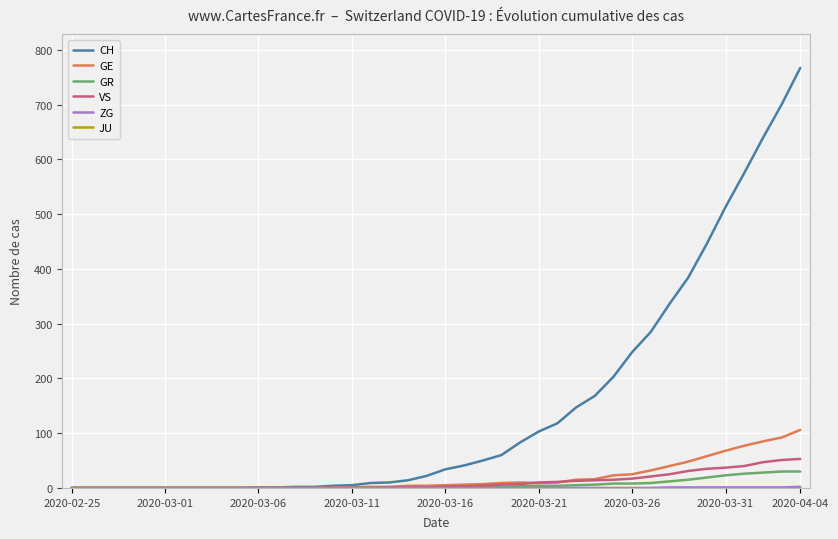

Which series has the widest spread of values?

CH